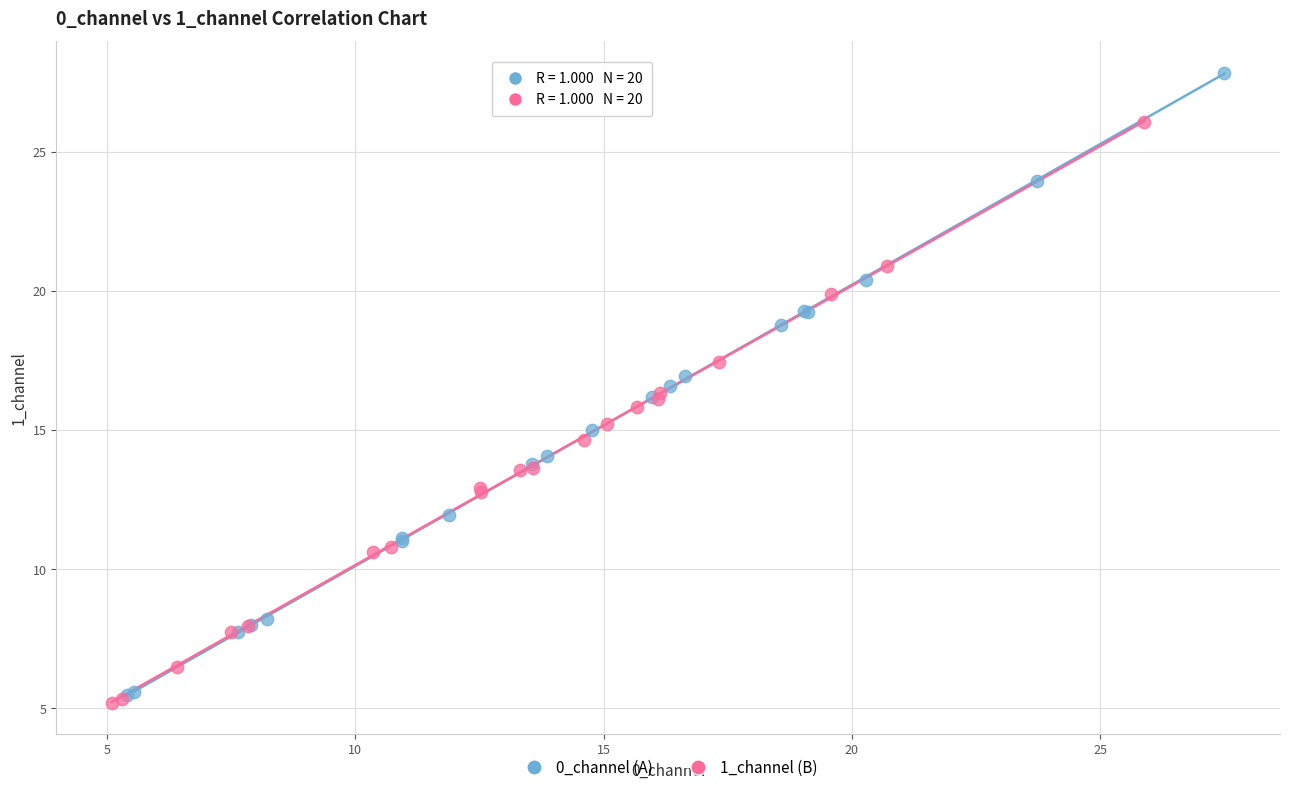

Which series reaches the maximum Y coordinate?

0_channel (A)